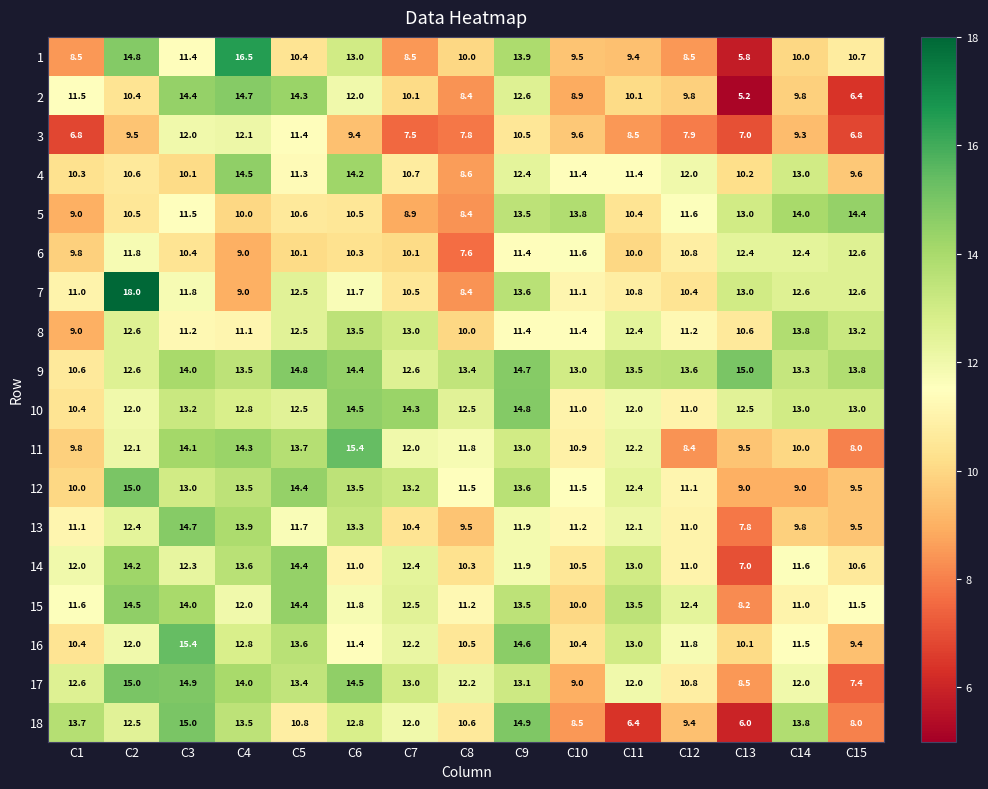

Between C7 and C9, which series saw the biggest shift?

1